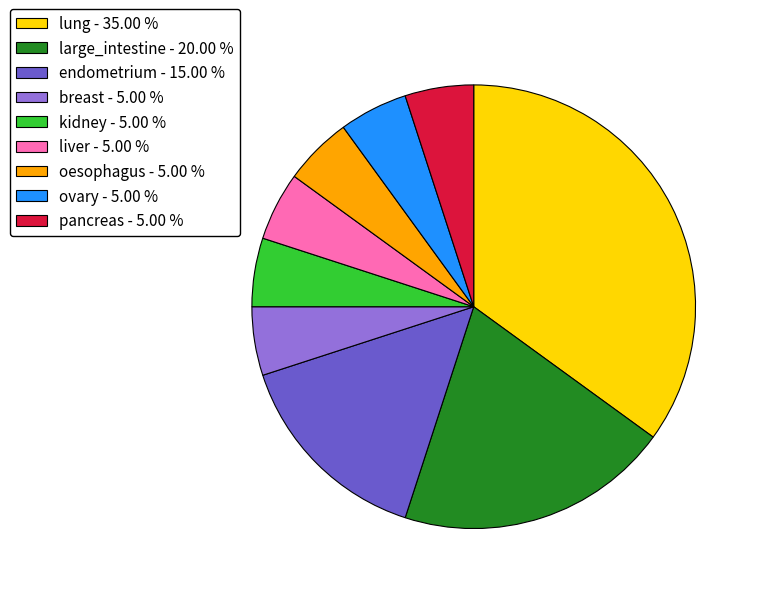

Approximately how many times larger is the value at lung - 35.00 % compared to kidney - 5.00 %?

7.0